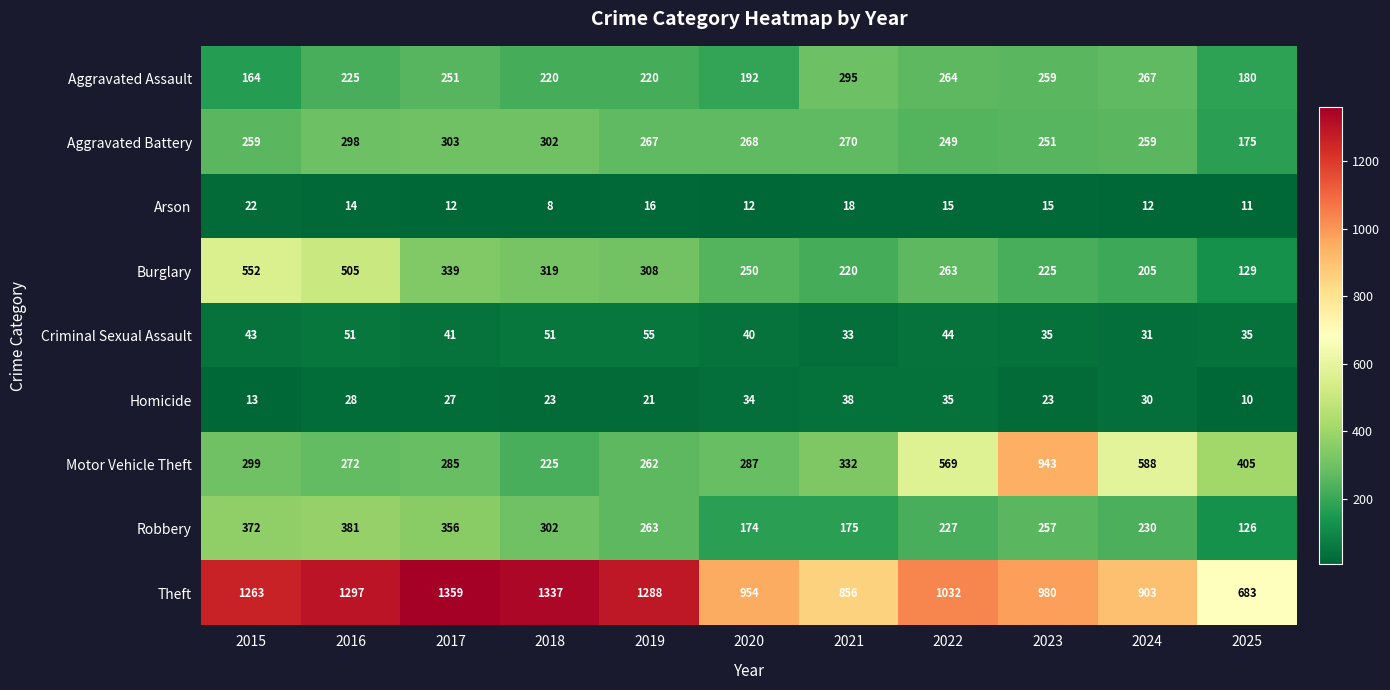

The Aggravated Assault series shows 267 at 2024. True or false?

True